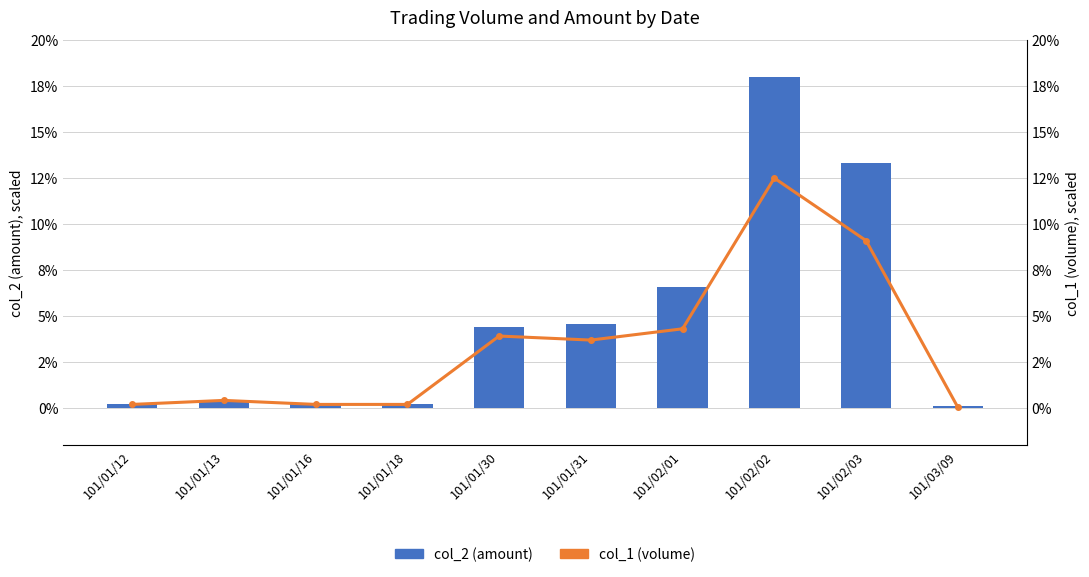

At which label does col_2 (amount) reach its minimum?

101/03/09